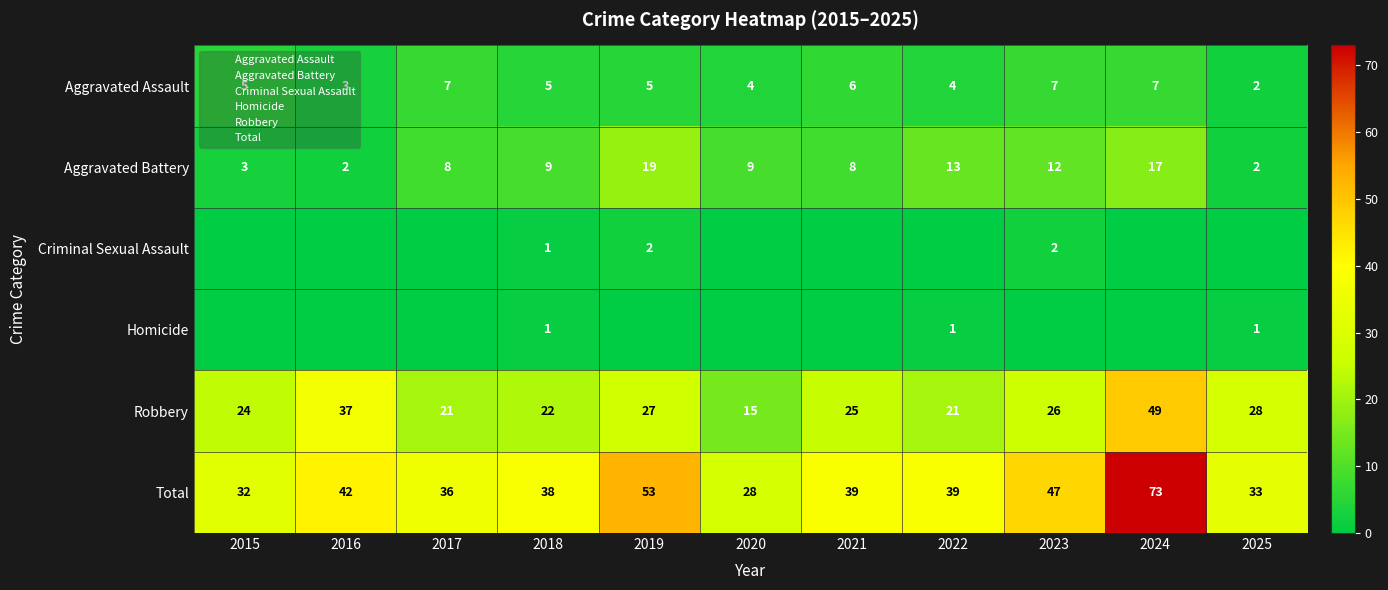

At which category does the chart reach its minimum across all series?

2015